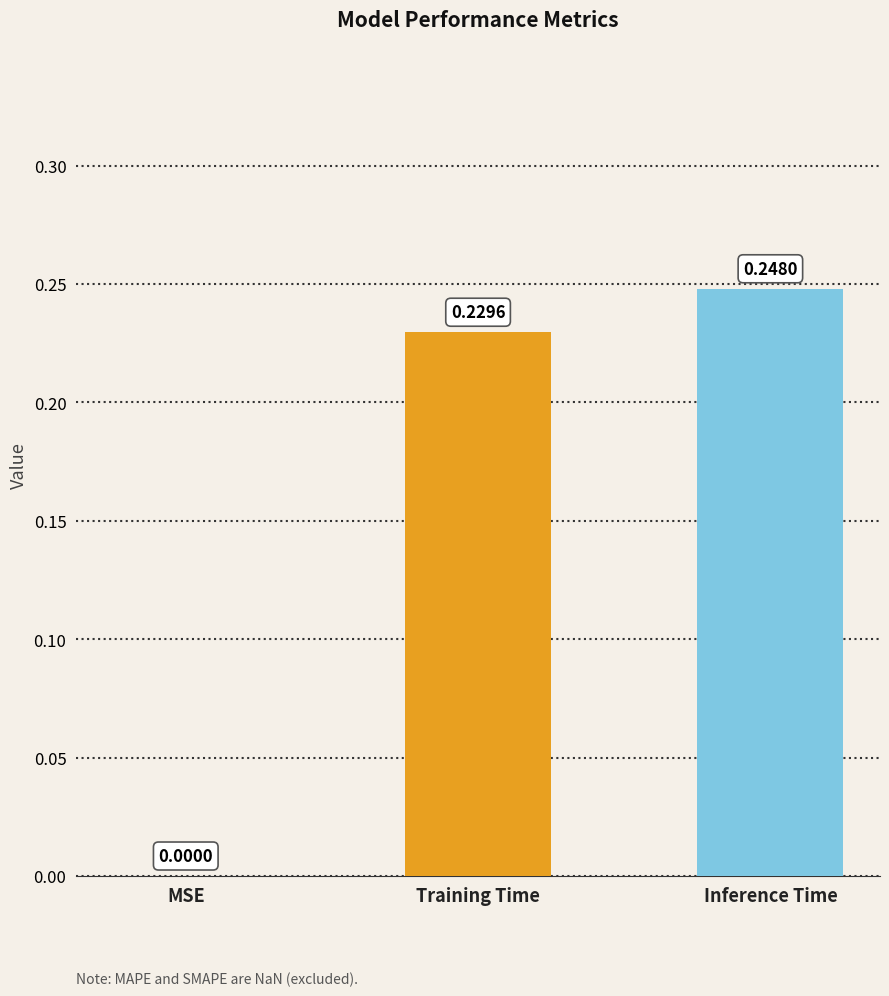

At which category does the chart reach its peak across all series?

Inference Time